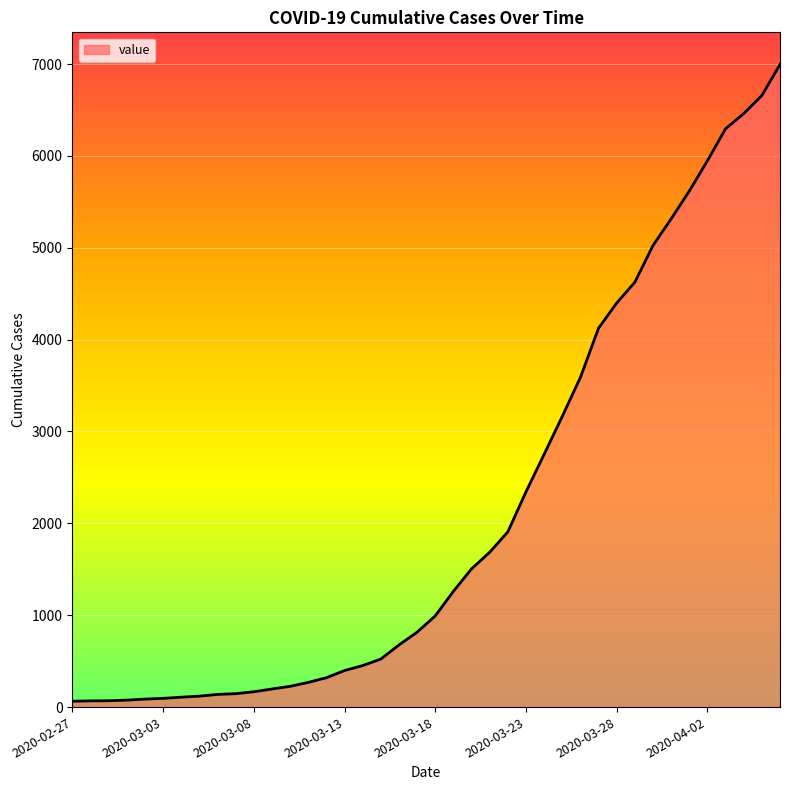

What is the greatest value displayed?

6995